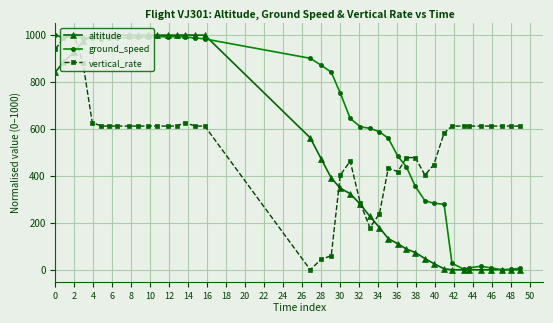

Which series has the largest total across all categories?

ground_speed